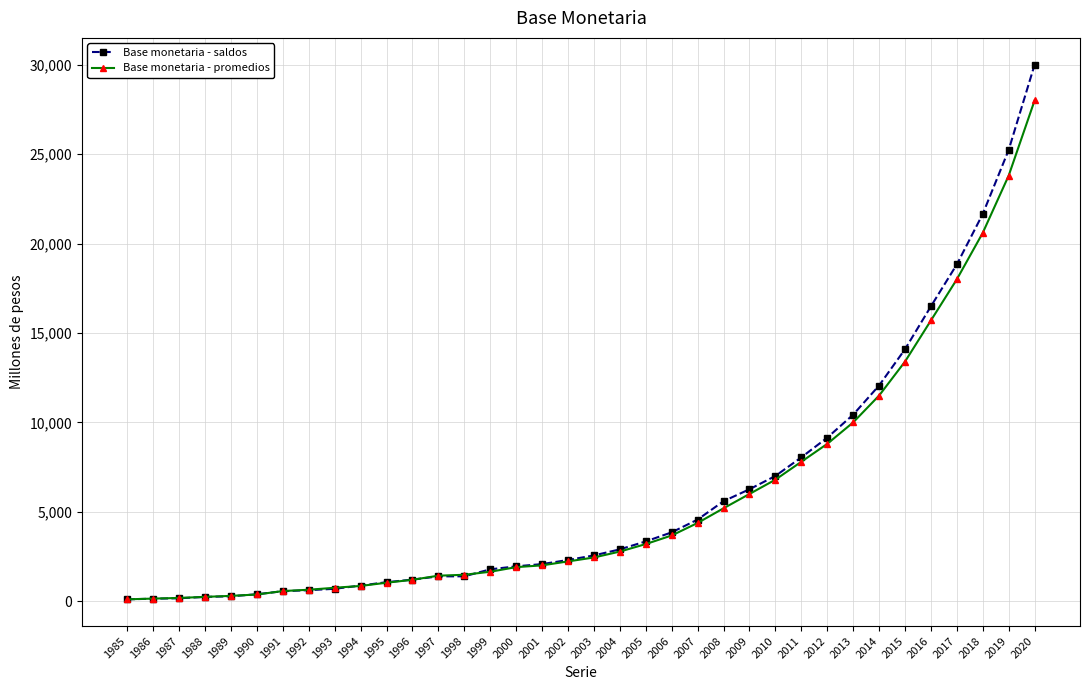

Is the value of Base monetaria - saldos at 1990 greater than the value of Base monetaria - promedios at 2009?

No